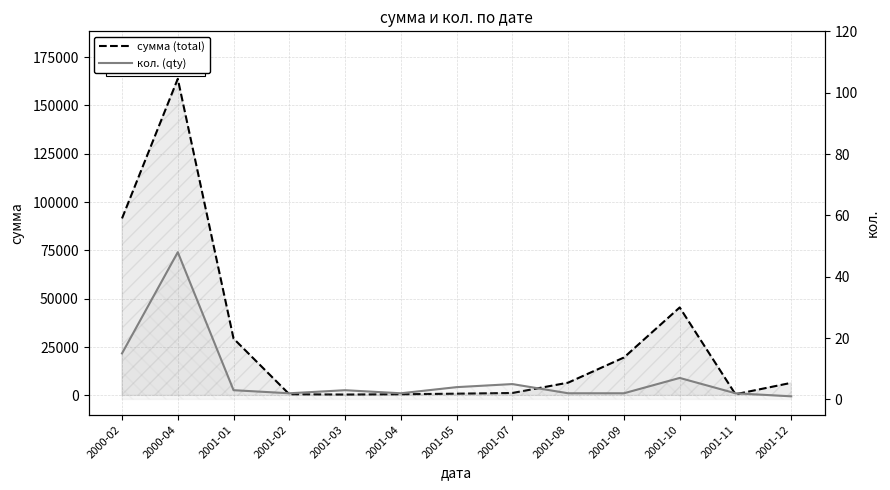

True or false: сумма (total) has more than 0 interior local peaks.

True